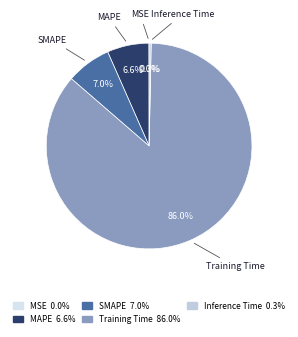

The SMAPE slice represents 14% of the pie. True or false?

False